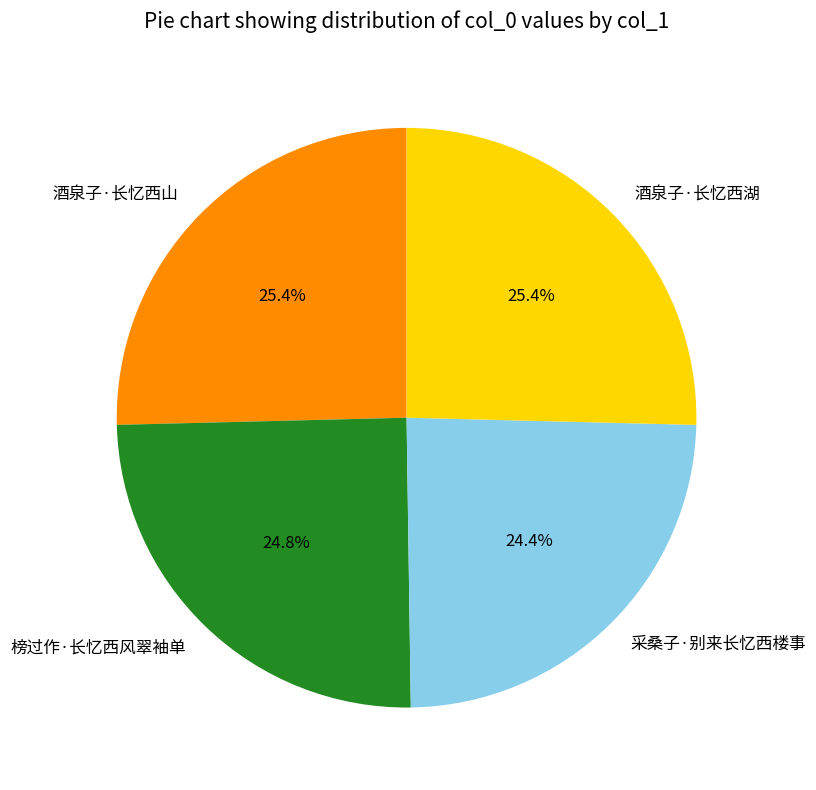

Combined, do 采桑子·别来长忆西楼事 and 榜过作·长忆西风翠袖单 account for over 50%?

No